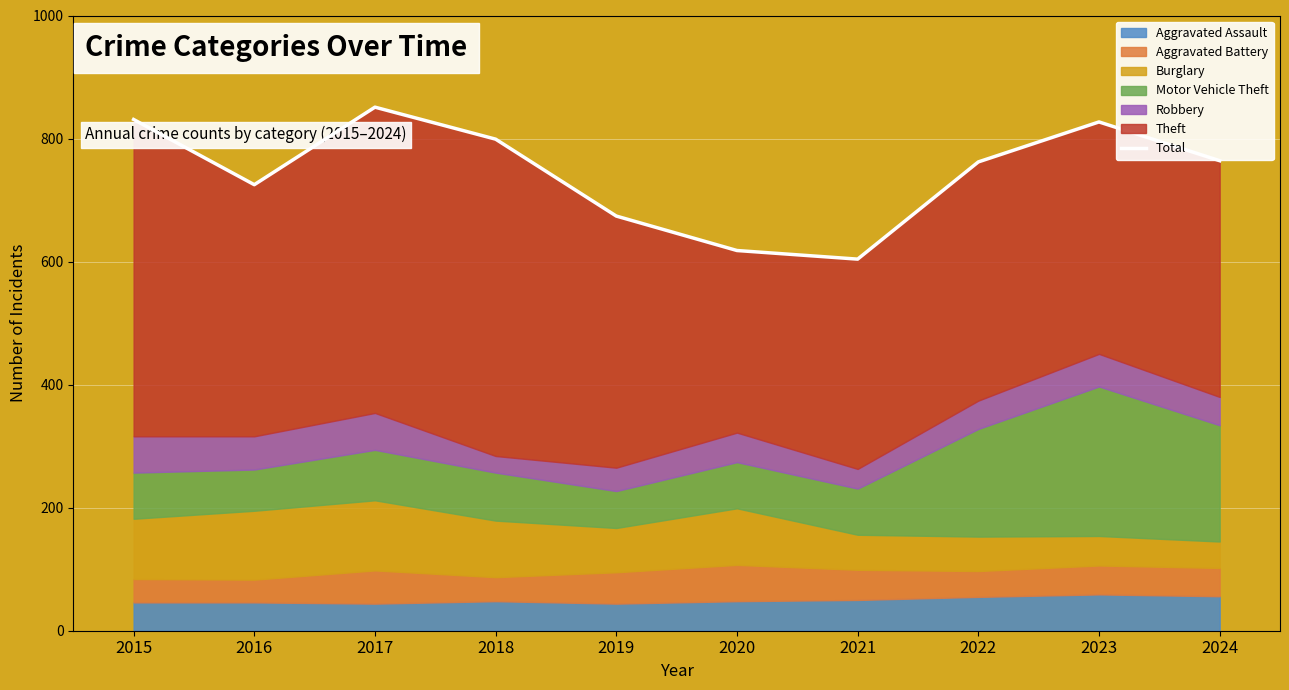

Is it true that the value at 2020 is 319?

False